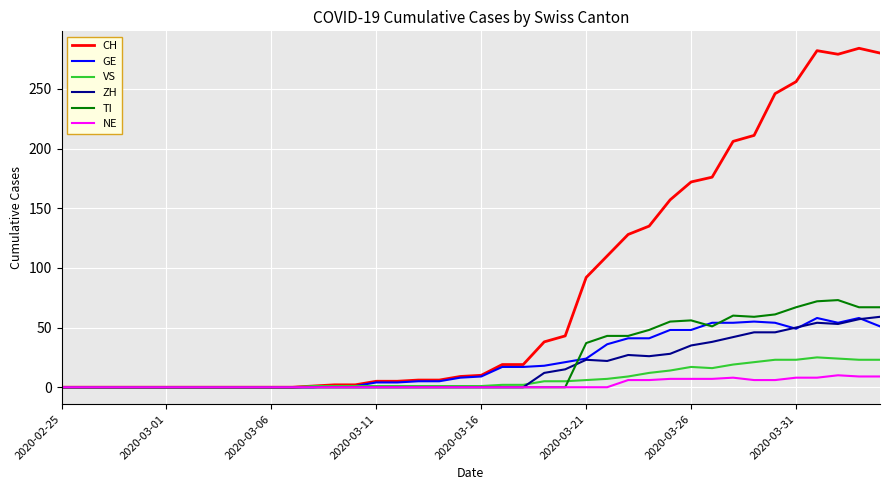

Which series has the largest range (max minus min)?

CH